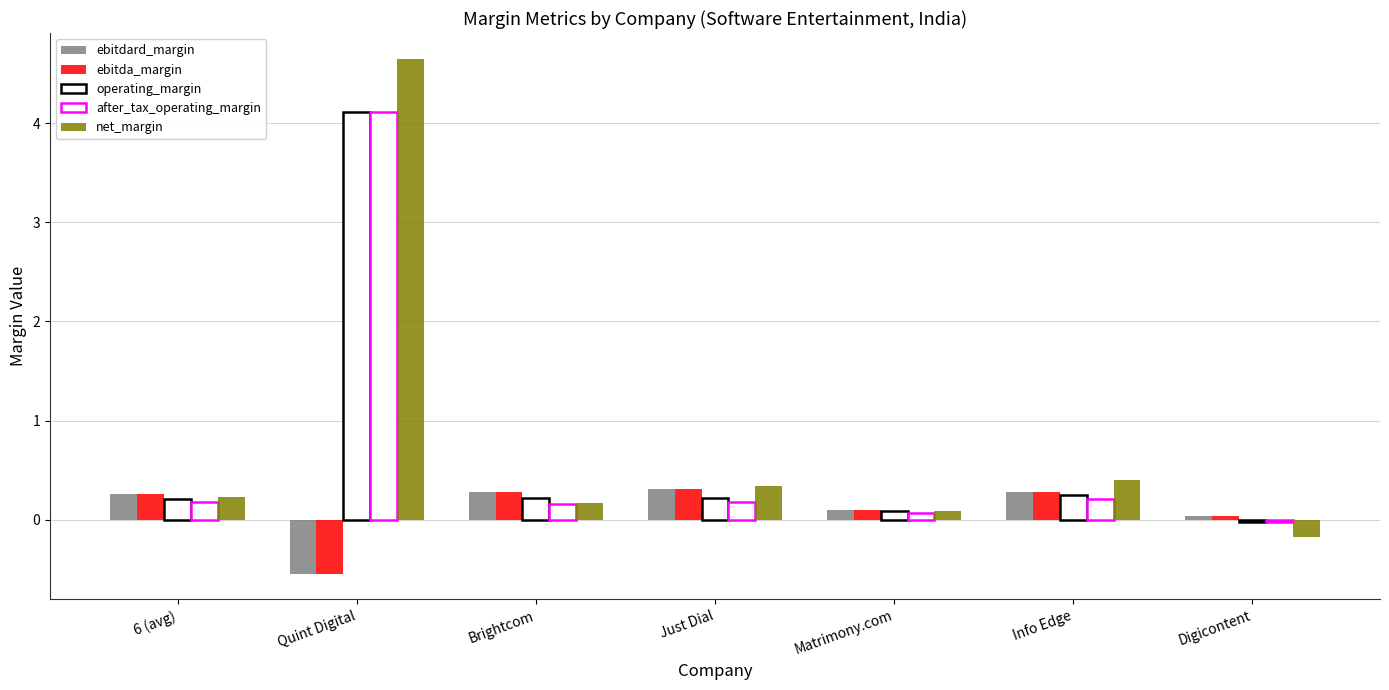

What is the sum of the ebitdard_margin values at Info Edge and Quint Digital?

-0.3